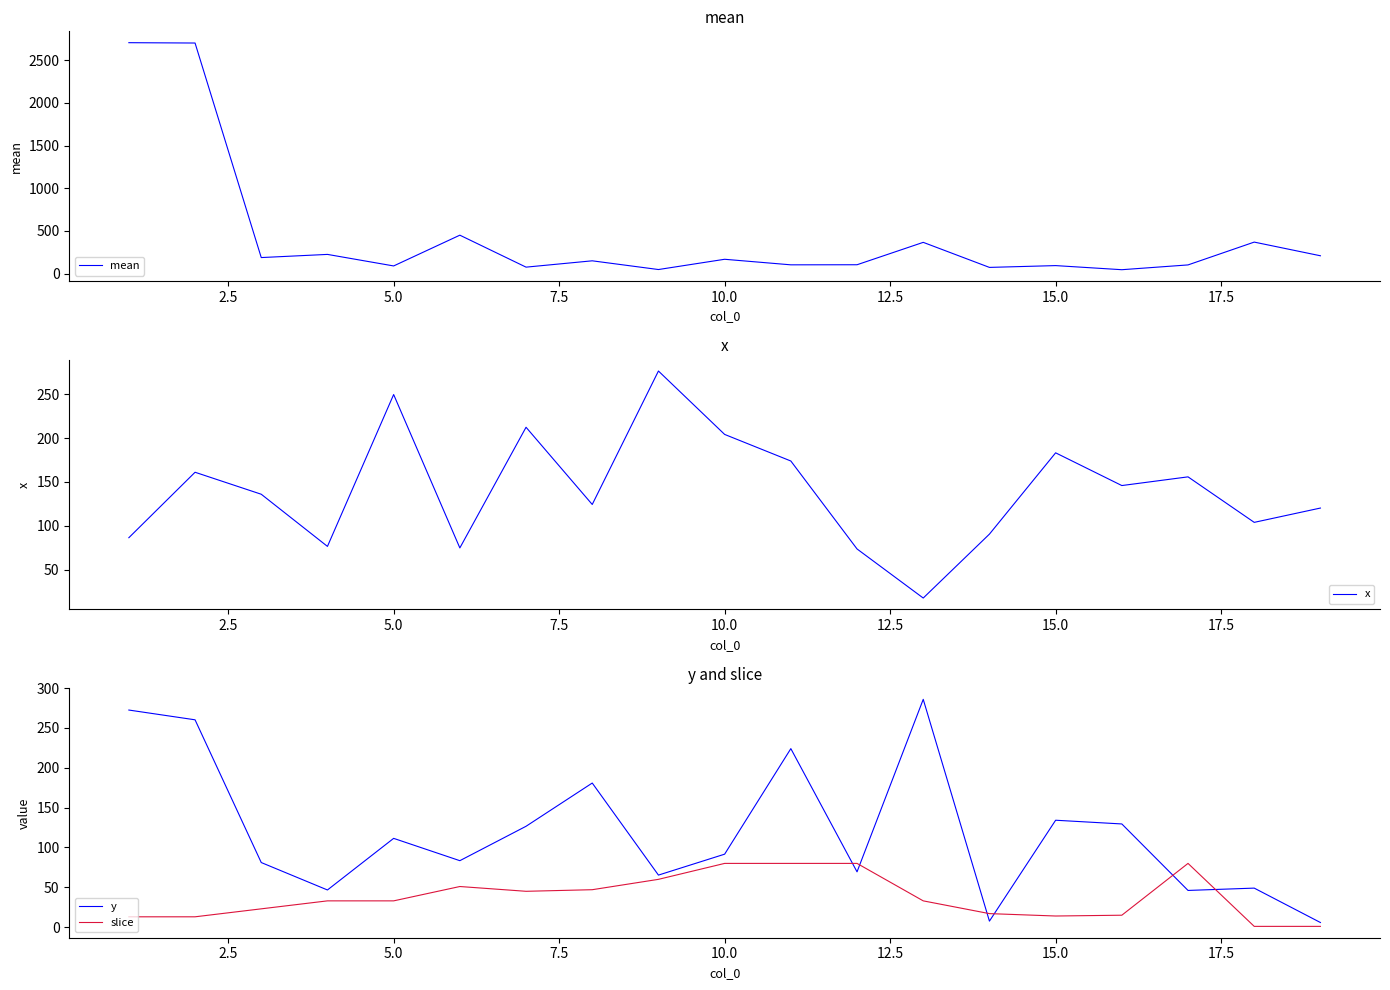

Reading right to left, what are all the values shown in this chart?

mean: 210.0	370.0	103.0	47.0	95.0	74.0	367.0	105.0	104.0	169.0	49.0	151.0	77.0	451.0	91.0	226.0	189.0	2699.0	2703.0
x: 120.2	103.8	155.7	145.8	183.1	90.4	17.5	73.5	173.8	204.1	276.5	124.2	212.3	74.7	249.6	76.4	135.9	161.0	86.3
y: 5.8	49.0	46.1	129.5	134.2	7.6	285.8	69.4	224.0	91.6	65.3	180.8	126.6	83.4	111.4	46.7	81.1	260.1	272.4
slice: 1.0	1.0	80.0	15.0	14.0	17.0	33.0	80.0	80.0	80.0	60.0	47.0	45.0	51.0	33.0	33.0	23.0	13.0	13.0